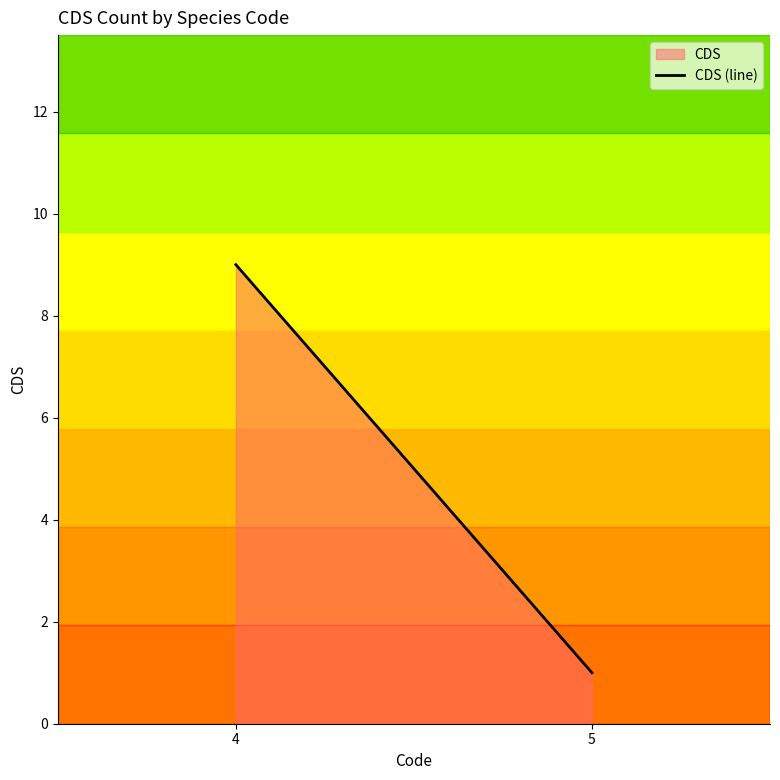

Which label corresponds to the smallest value in the chart?

5